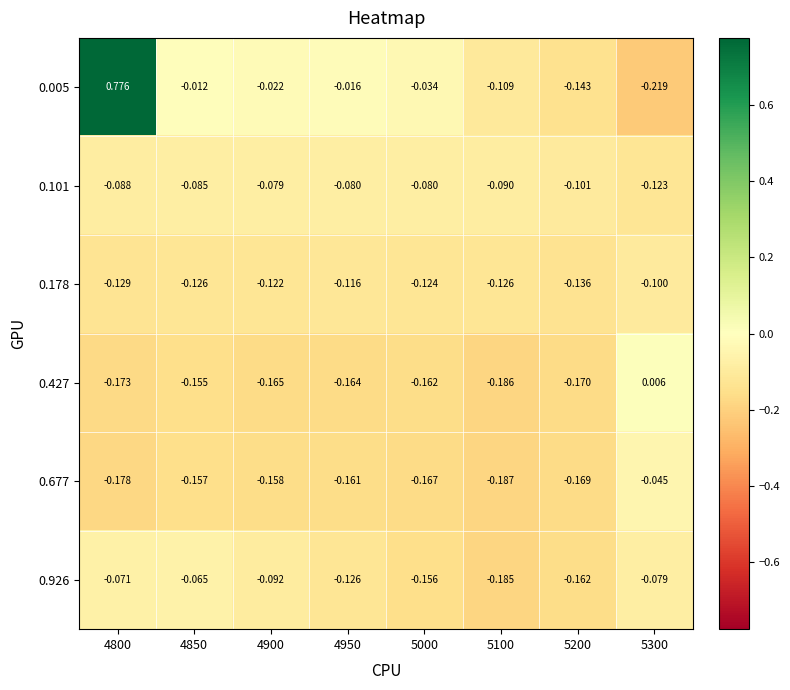

Is the value of 0.005 at 4800 greater than the value of 0.427 at 4900?

Yes